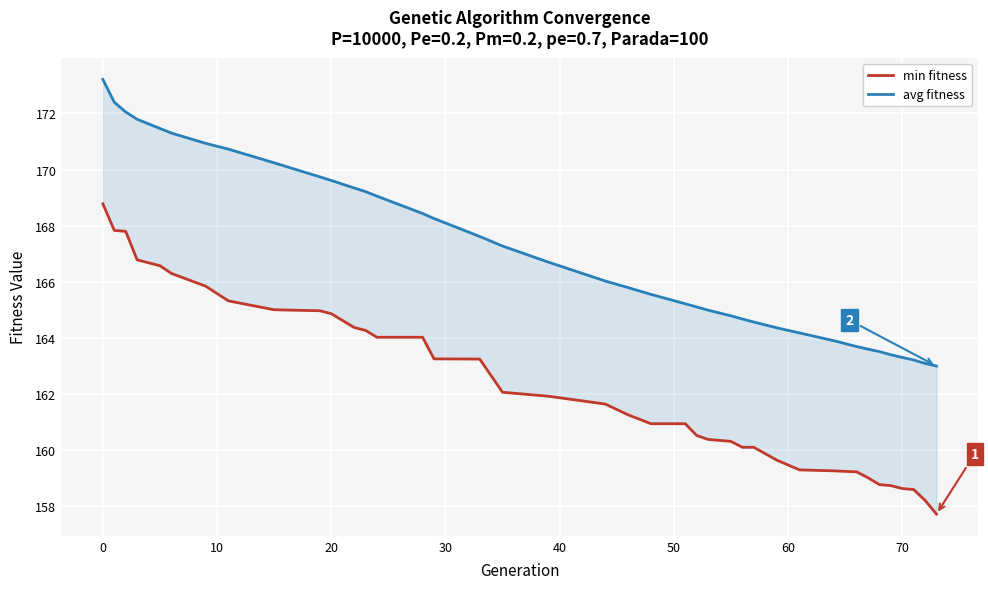

Rank the series by their maximum value, from lowest to highest.

min fitness, avg fitness